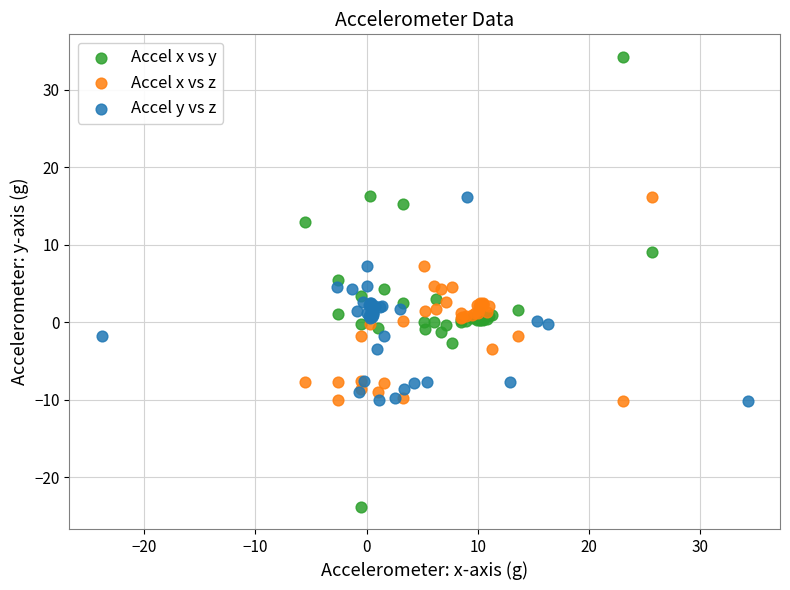

Which series reaches the minimum Y coordinate?

Accel x vs y